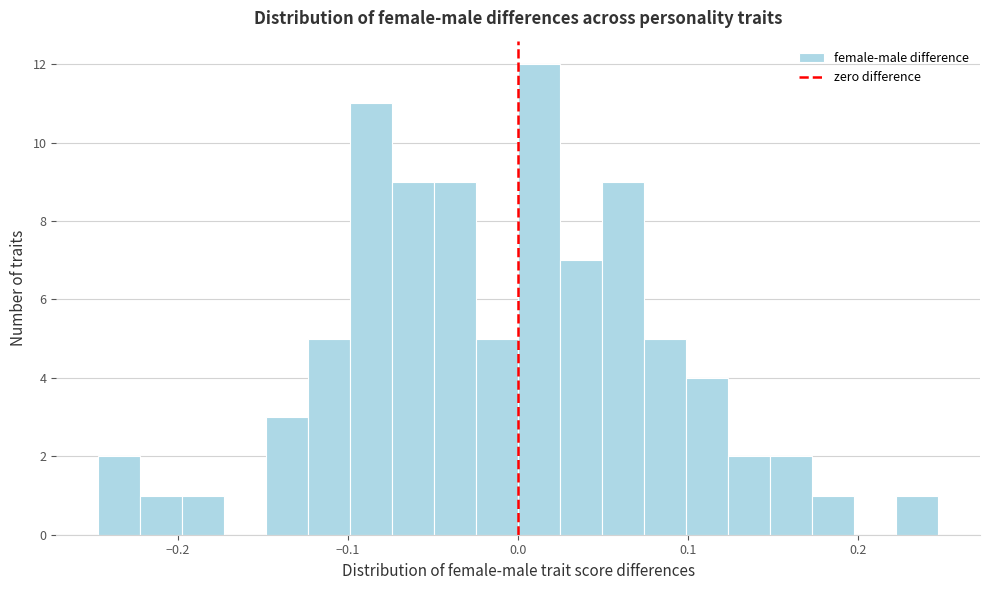

Around what value on the x-axis is the tallest bar? Give the approximate position of its centre, as read against the axis.

0.01